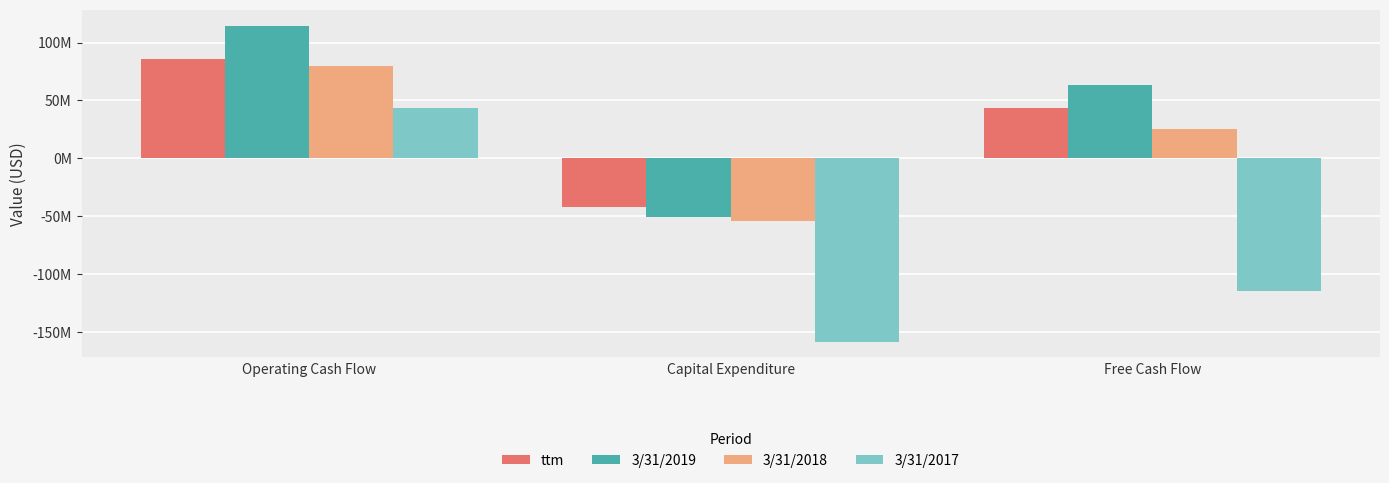

Does the chart contain any negative values?

Yes